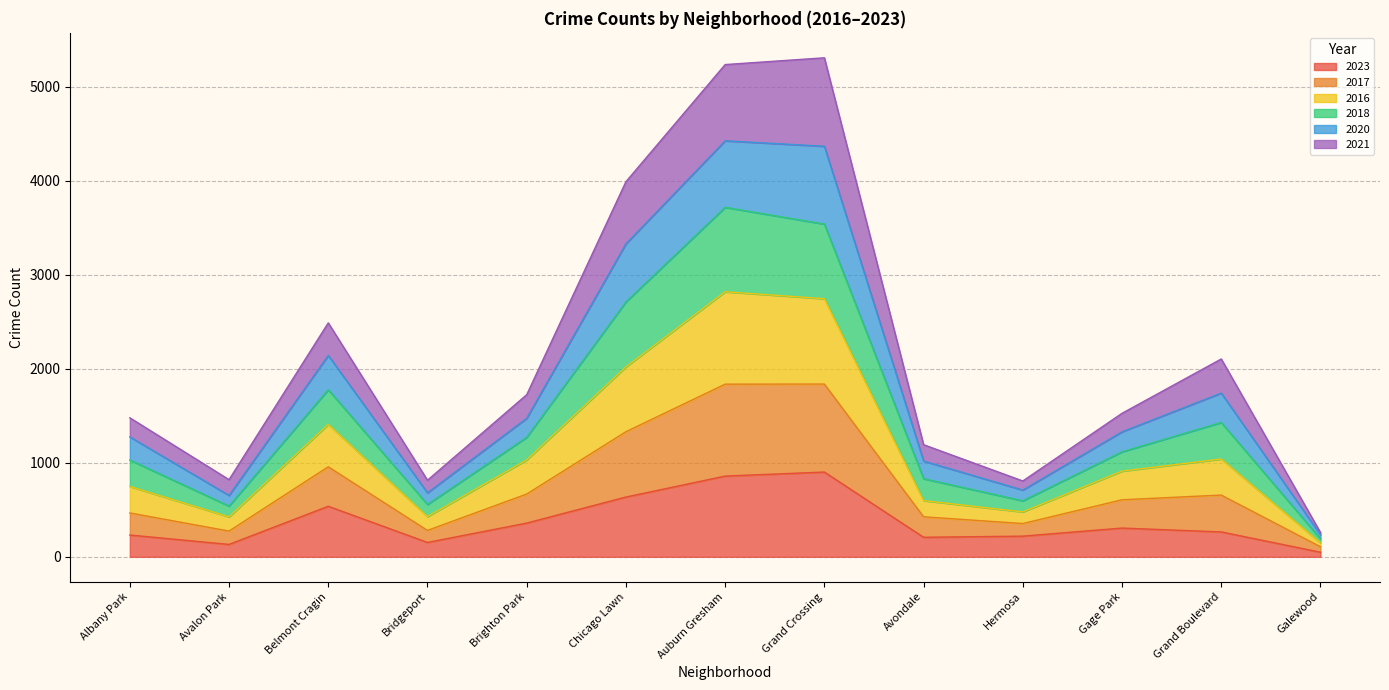

True or false: 2018 has more than 2 points higher than both neighbors.

True